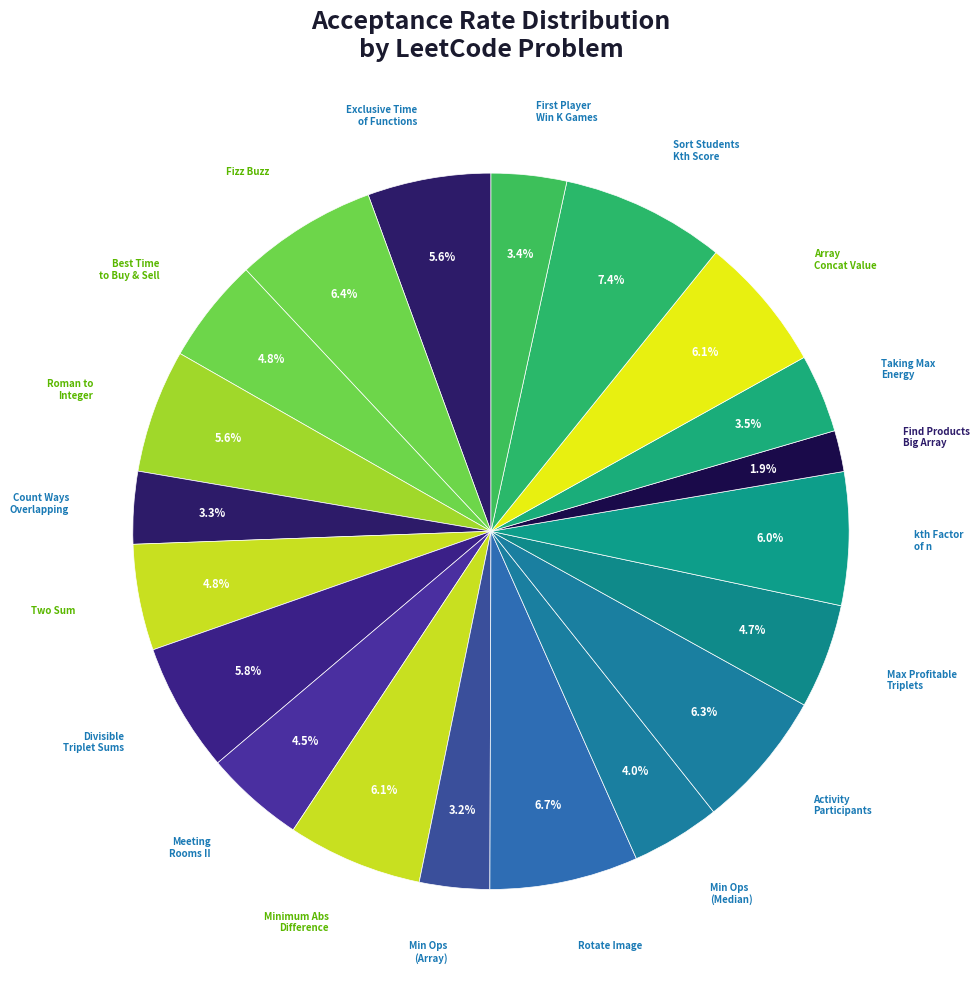

Count the number of slices in the pie.

20